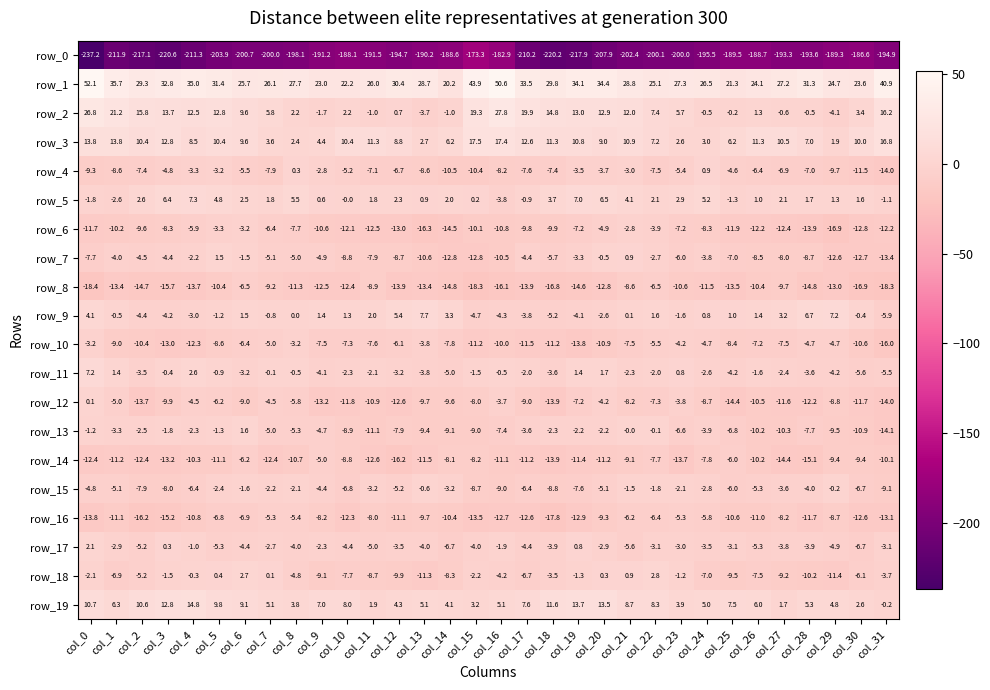

Is the value of row_12 at col_5 greater than the value of row_6 at col_28?

Yes